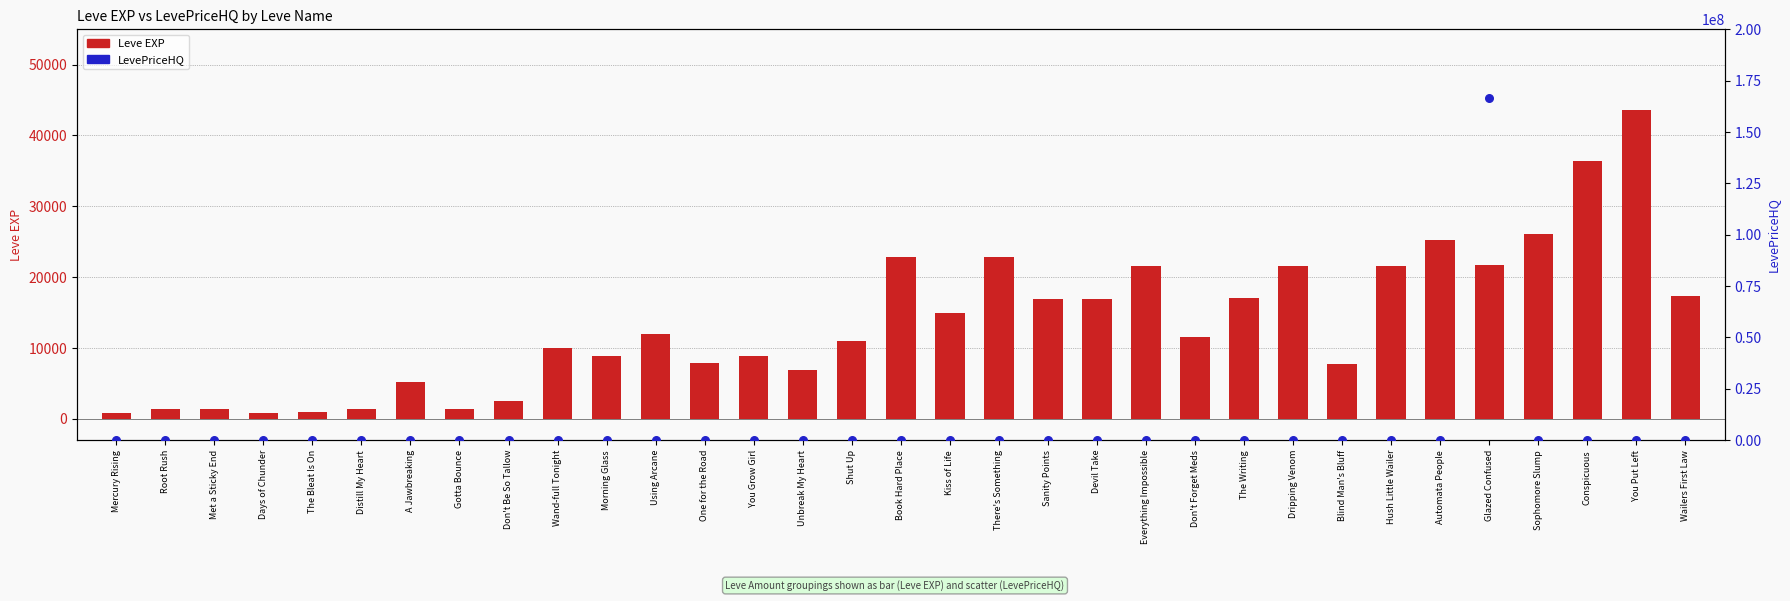

Which series contains the lowest Y value?

LevePriceHQ